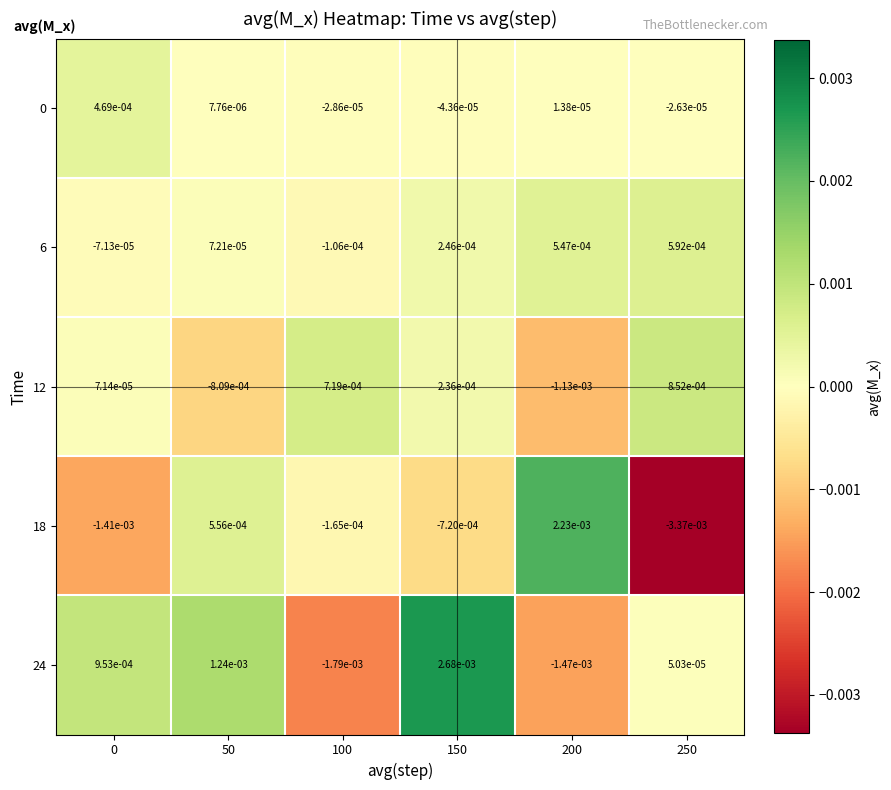

Is the value of 12 at 200 greater than the value of 6 at 50?

No